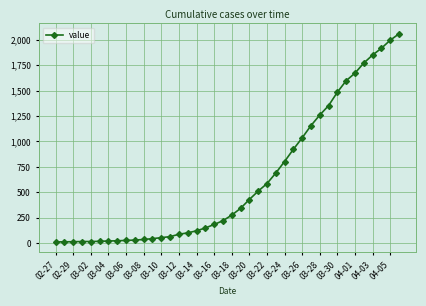

What is the greatest value displayed?

2056